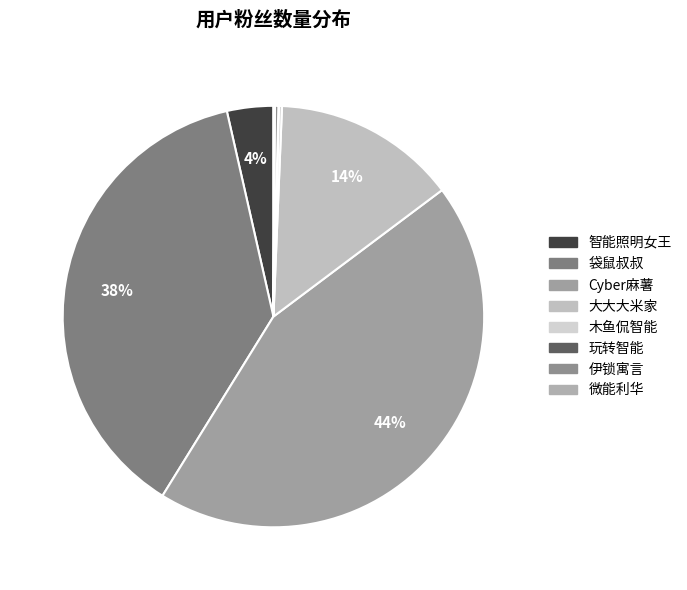

True or false: 玩转智能 accounts for 0% of the total.

True